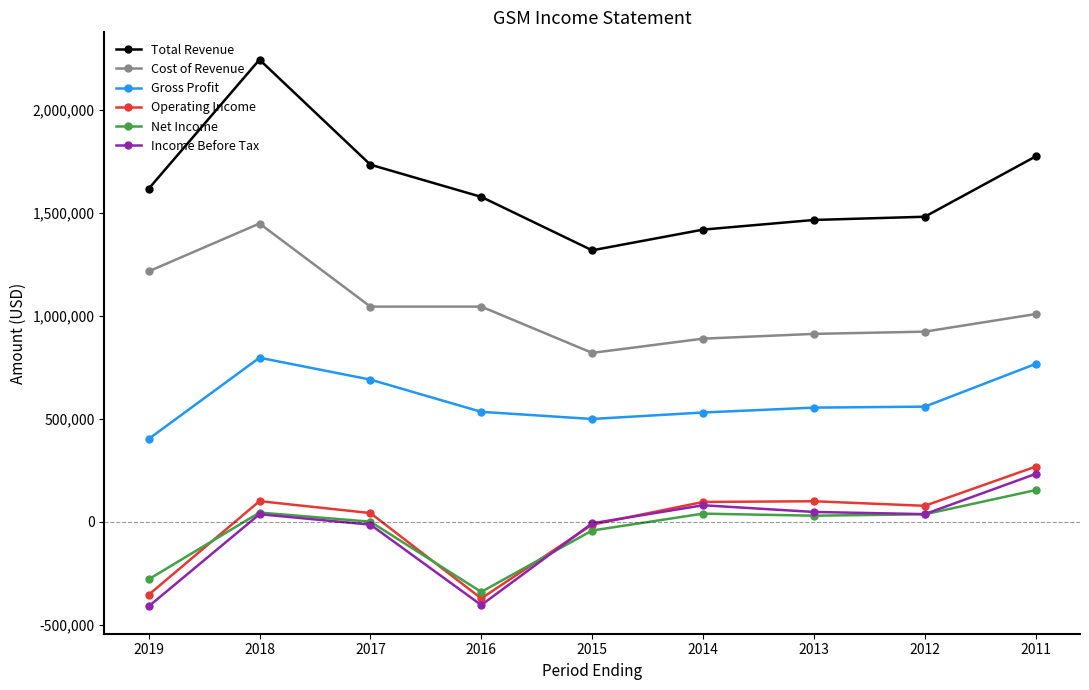

What is the greatest value displayed?

2242000